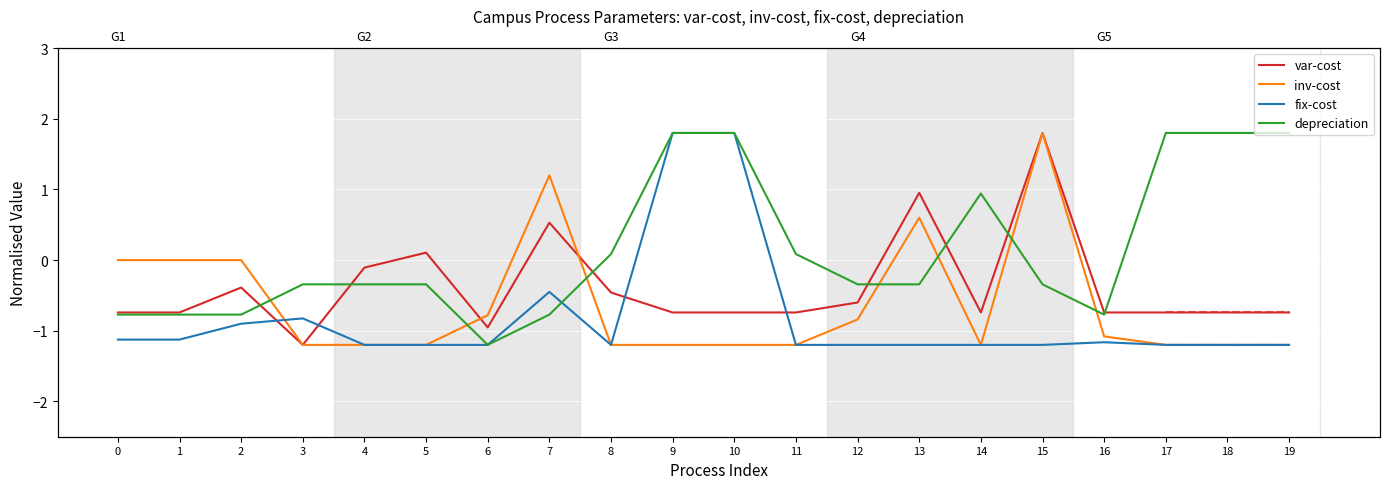

At which category does depreciation reach its first local valley?

6